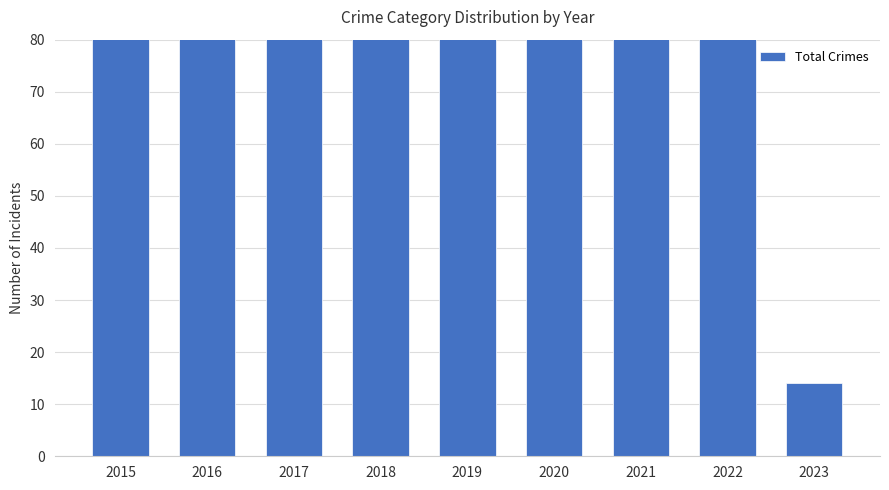

Where is the data nearest to the value 66?

2022